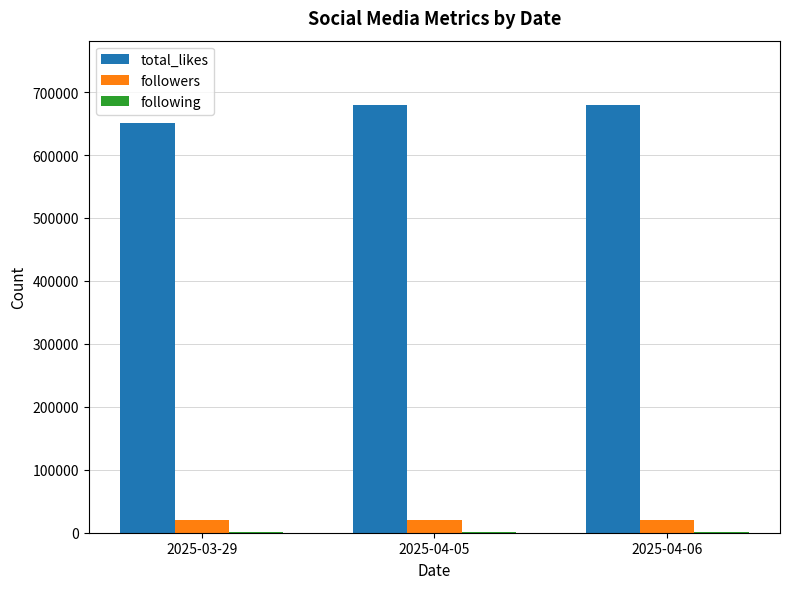

Which series has the largest total across all categories?

total_likes